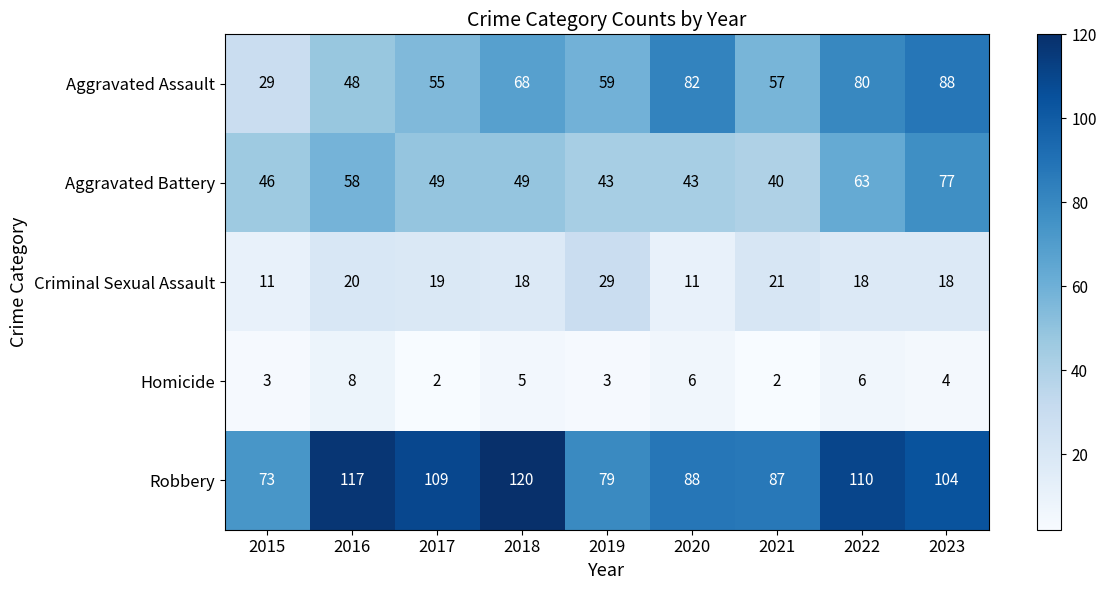

Where is Criminal Sexual Assault nearest to the value 20?

2016